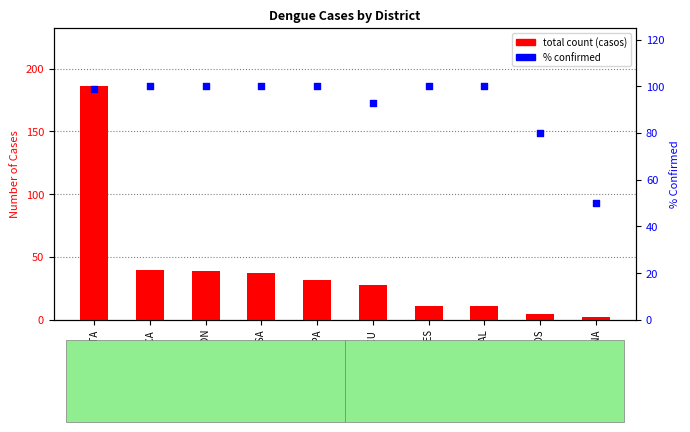

At which category is the sum across all series the highest?

PICOTA